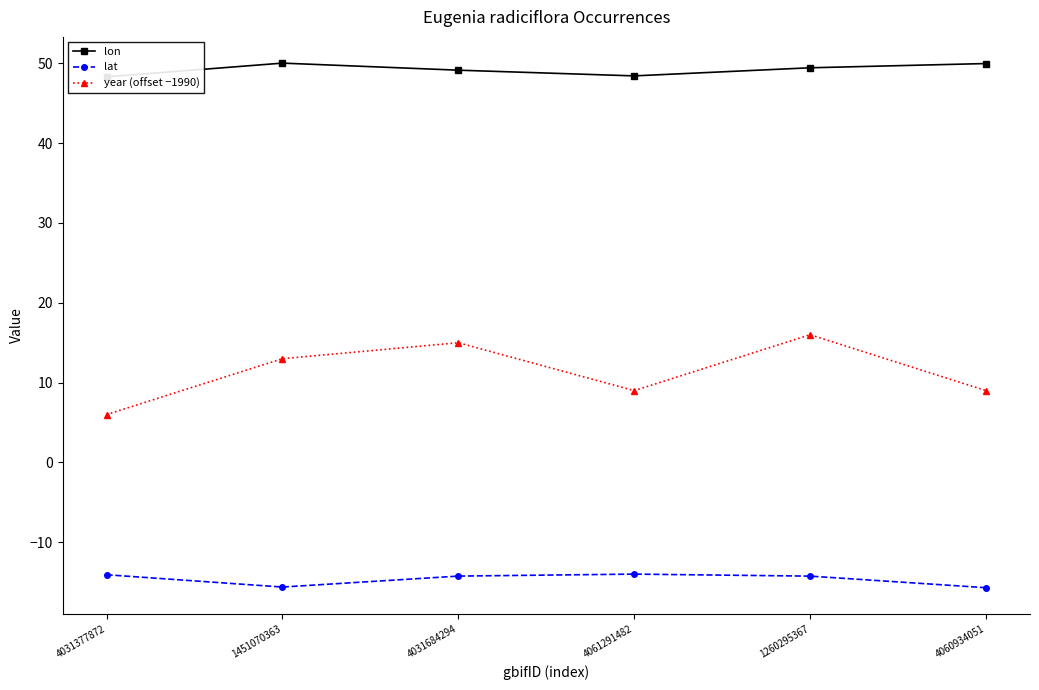

Does the chart display data point markers on the line(s)?

Yes